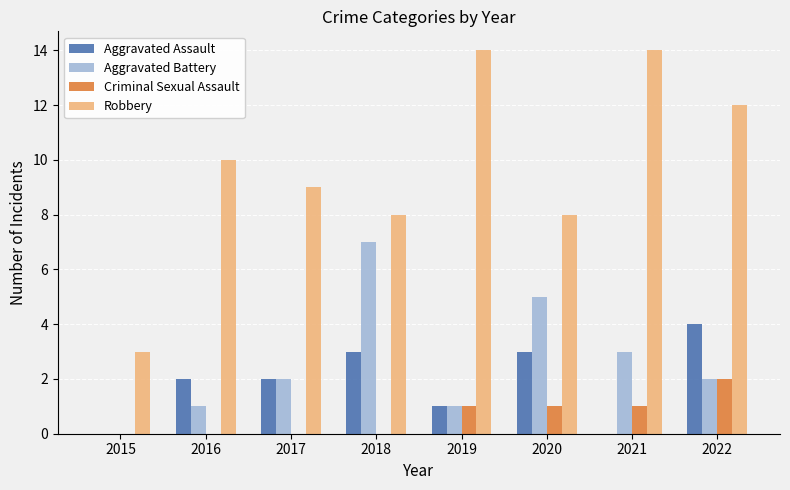

Are the bars horizontal?

No